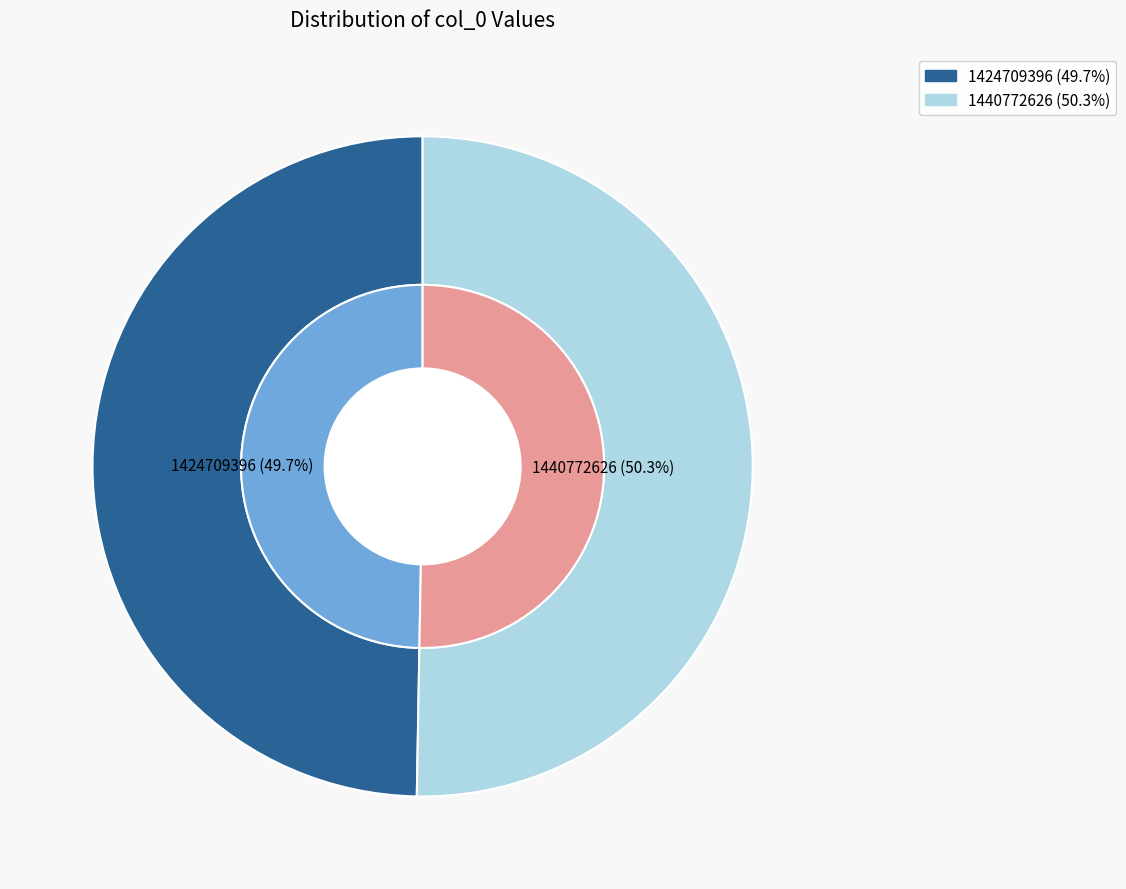

What percentage is the 1440772626 slice, to the nearest percent?

50%